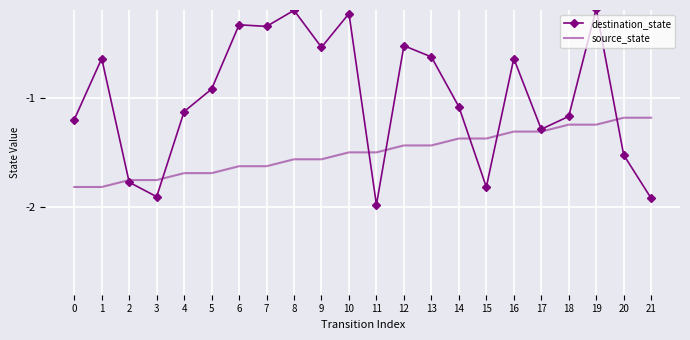

At 3, list the series in order from smallest to largest.

destination_state, source_state